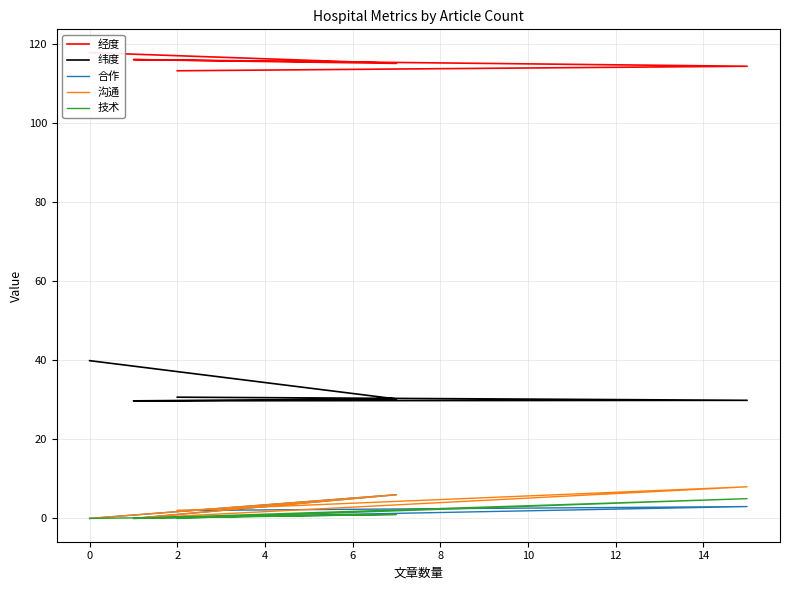

Which has a higher value, 6 or 0?

6